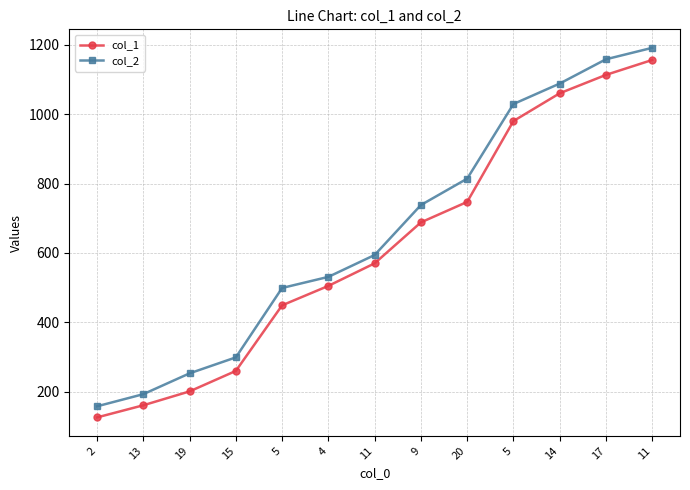

What is the average value of the col_1 series?

617